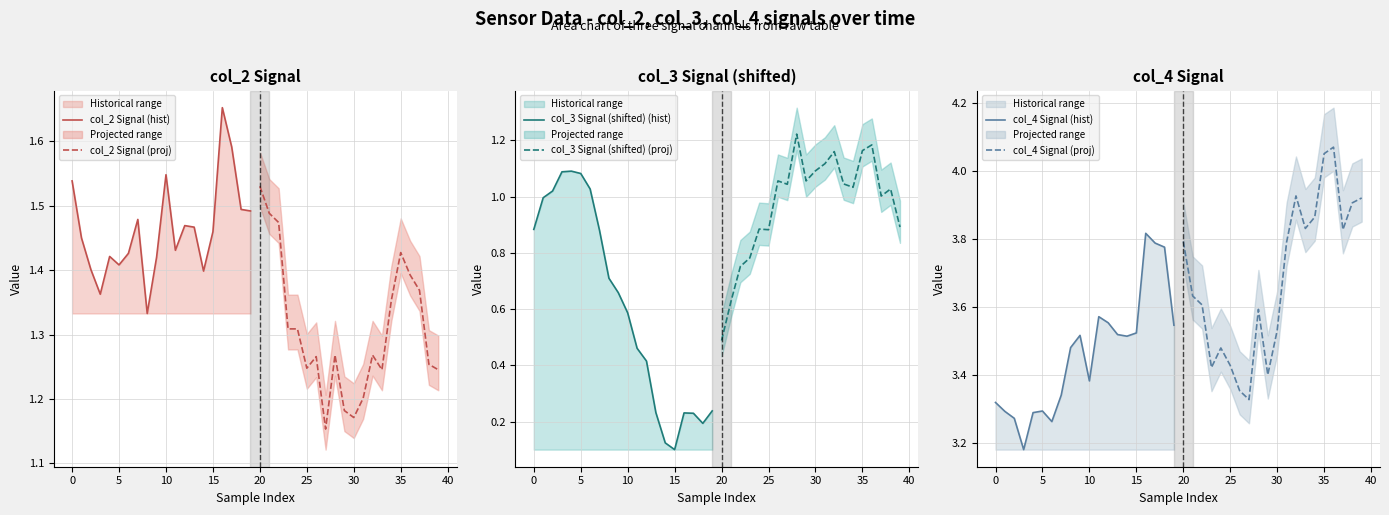

Which label corresponds to the smallest value in the chart?

15